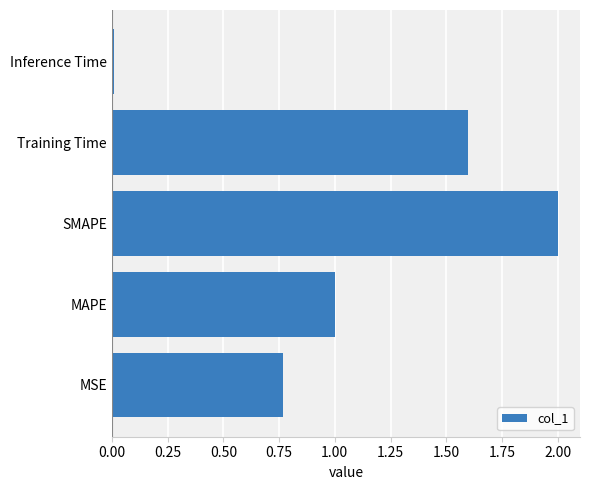

What is the average value?

1.1